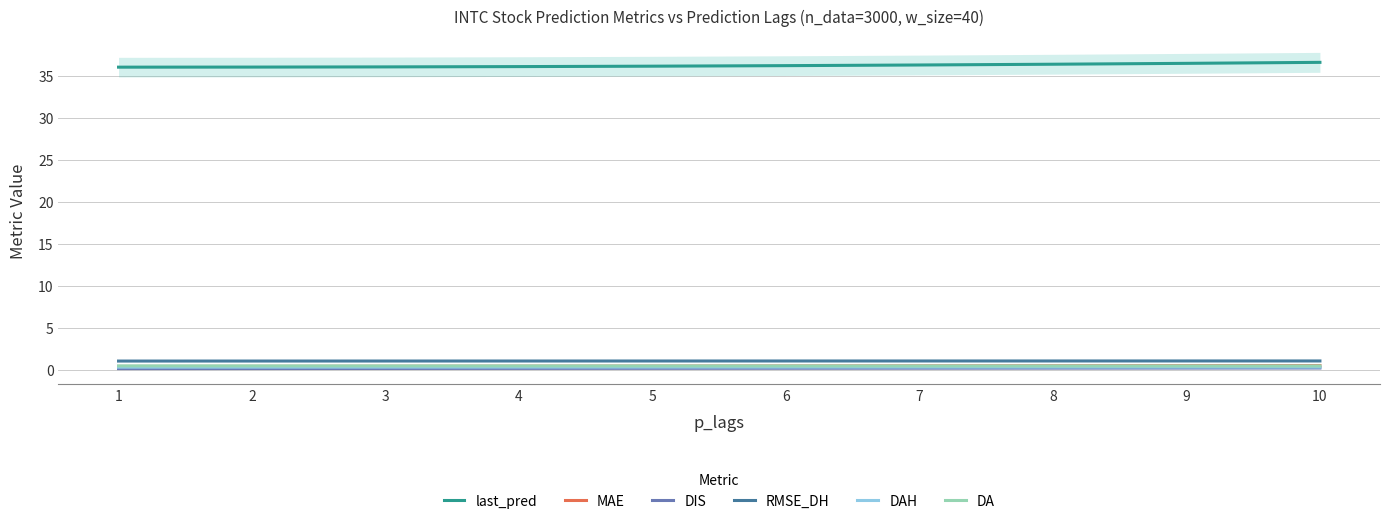

The value of RMSE_DH at 8 is 1.1. True or false?

True